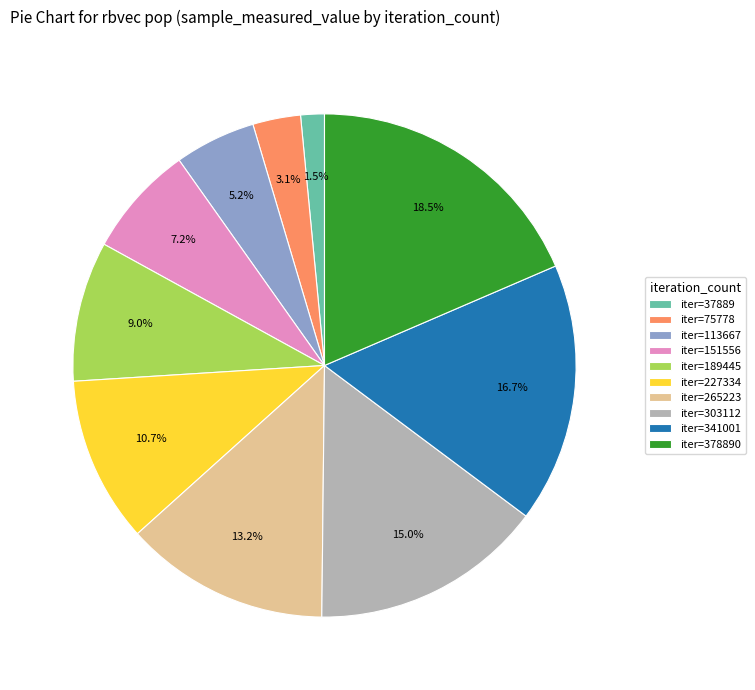

Rank the categories by value from lowest to highest.

iter=37889, iter=75778, iter=113667, iter=151556, iter=189445, iter=227334, iter=265223, iter=303112, iter=341001, iter=378890